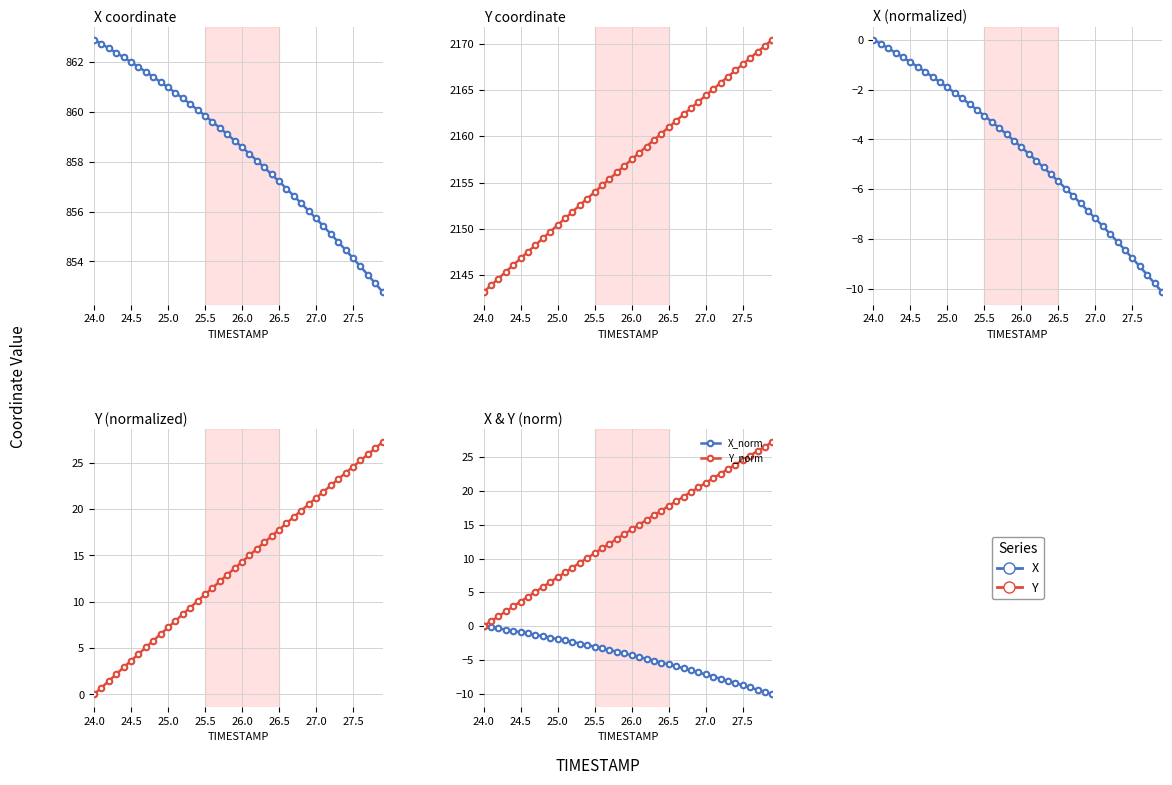

Which series has the largest range (max minus min)?

Y